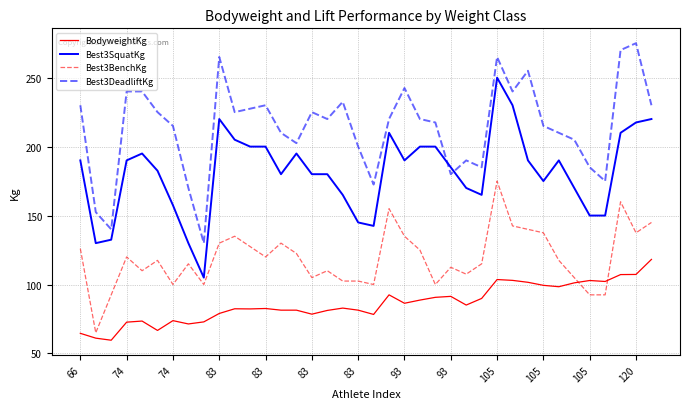

Rank the series by their average value, from lowest to highest.

BodyweightKg, Best3BenchKg, Best3SquatKg, Best3DeadliftKg